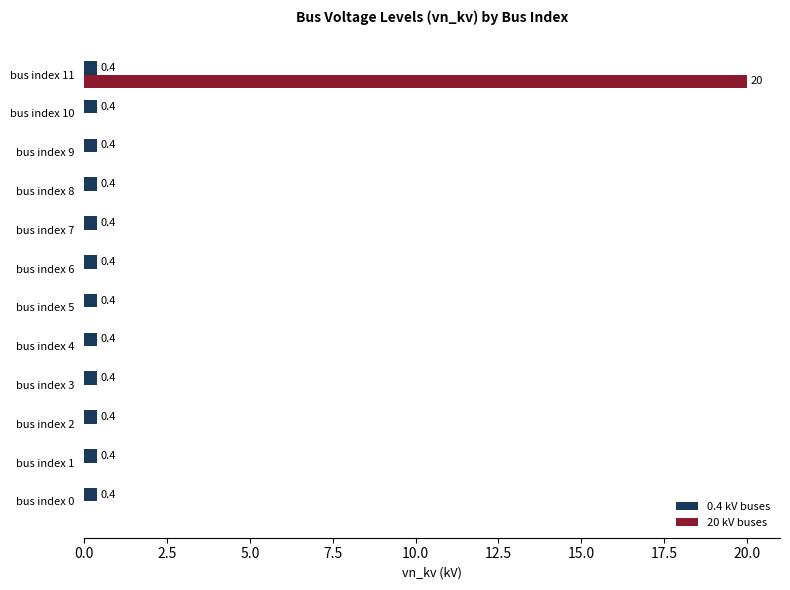

What is the sum of all 0.4 kV buses values?

4.8